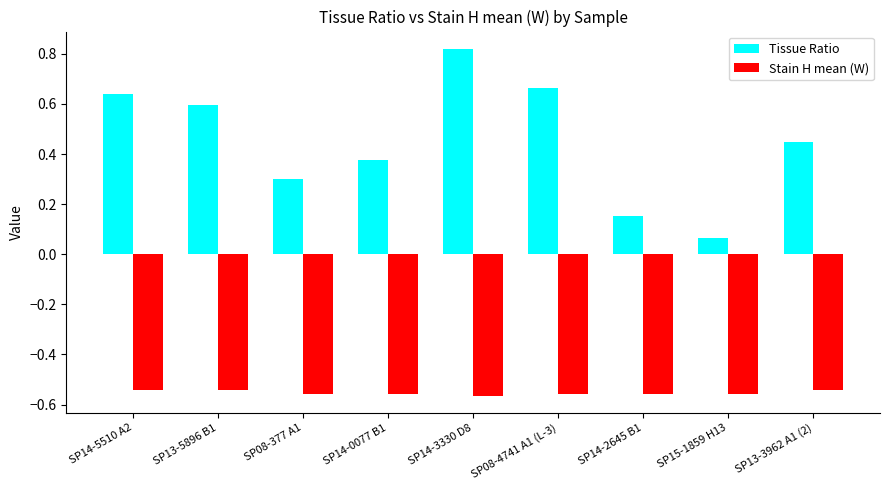

Which series has the largest total across all categories?

Tissue Ratio